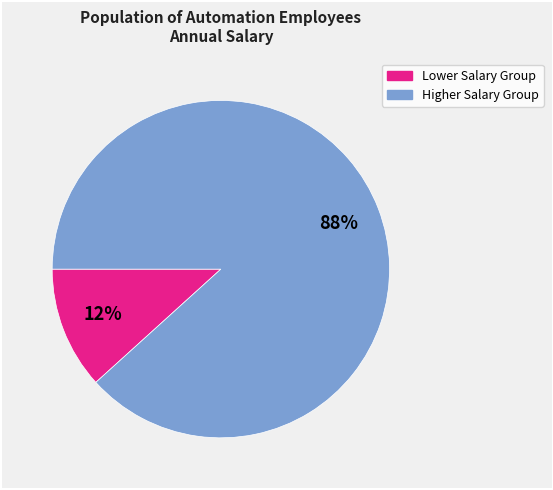

To the nearest percent, what is the average slice percentage?

50%